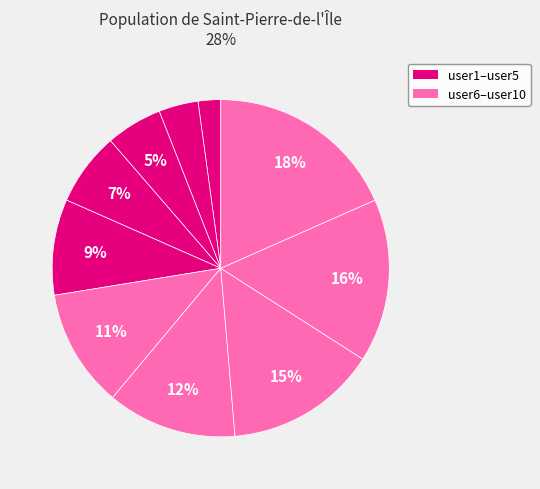

Is there a majority slice in this chart?

No